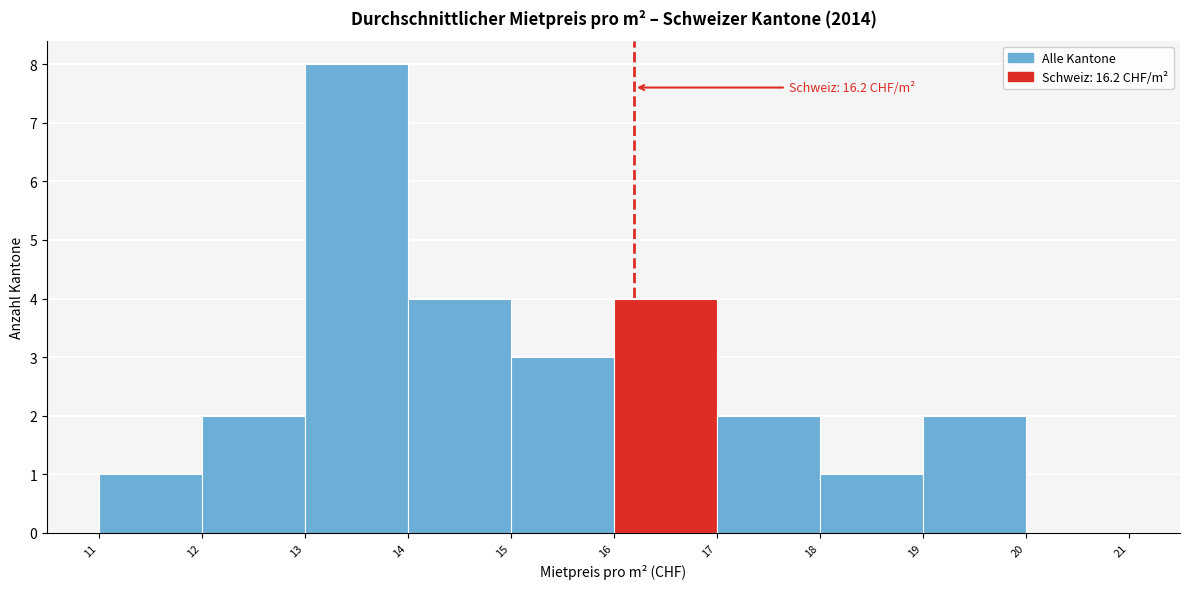

Over which range of the x-axis is the bar tallest?

13 to 14